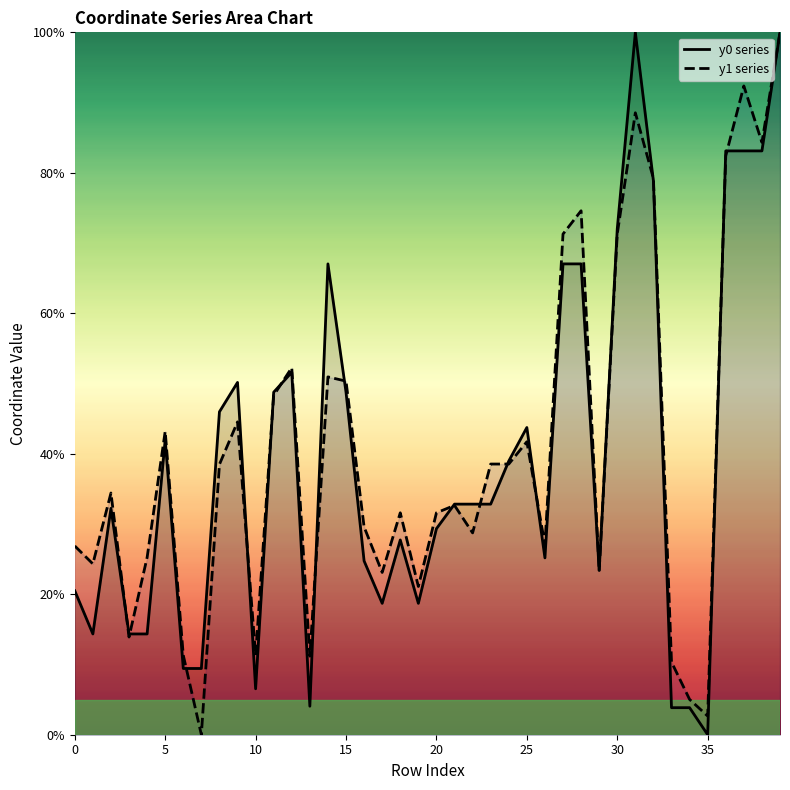

What is the highest value of the y0 series series?

100.0